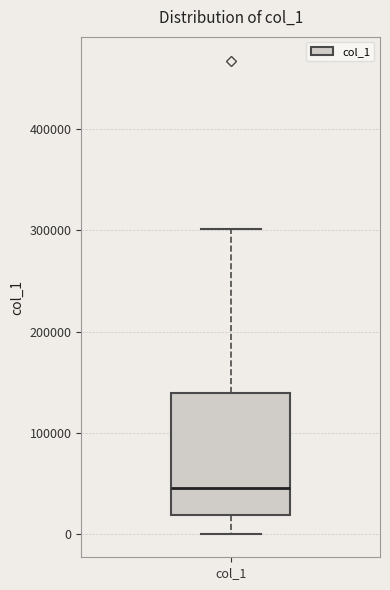

Transcribe this box plot: give where the median line is, the range the box spans, and where the two whiskers end, as read against the y-axis. The values are not printed on the chart, so give them approximately, as read against the axis.

median 50000, box 20000 to 140000, whiskers 0 to 300000